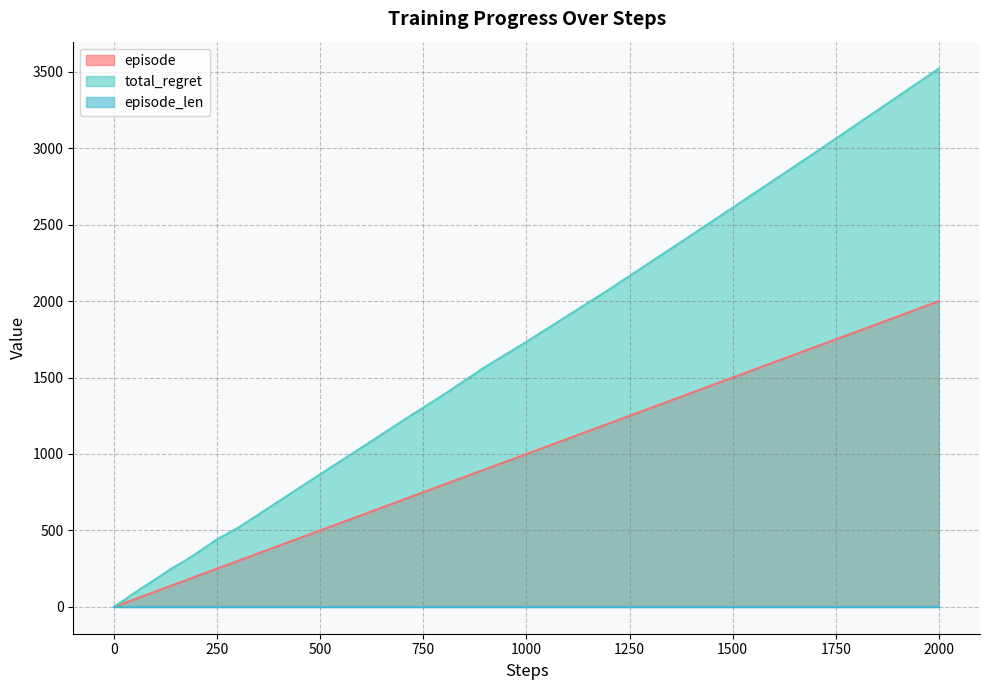

Which series has the largest total across all categories?

total_regret